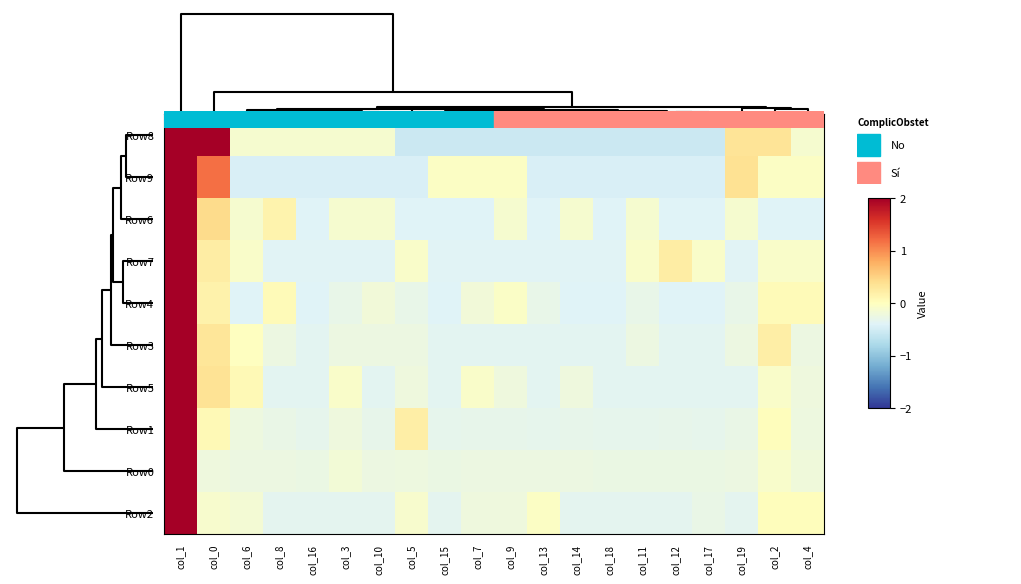

At how many categories does at least one series exceed 3?

1